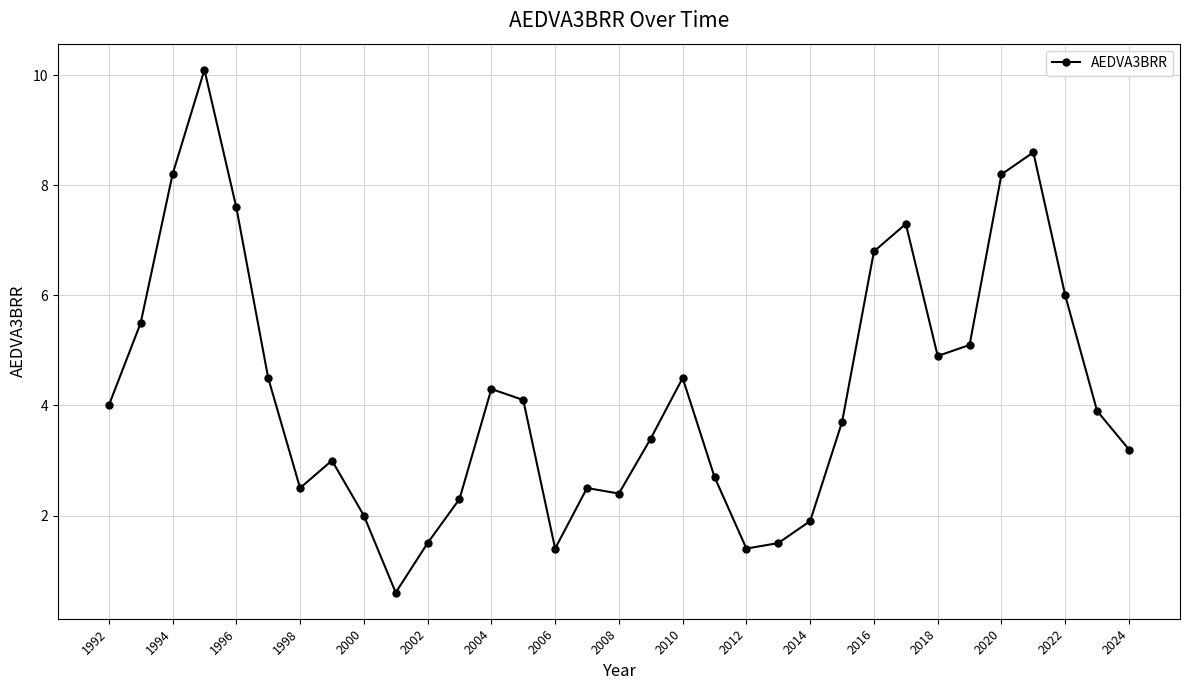

What is the value of the 25th point from the left?

6.8